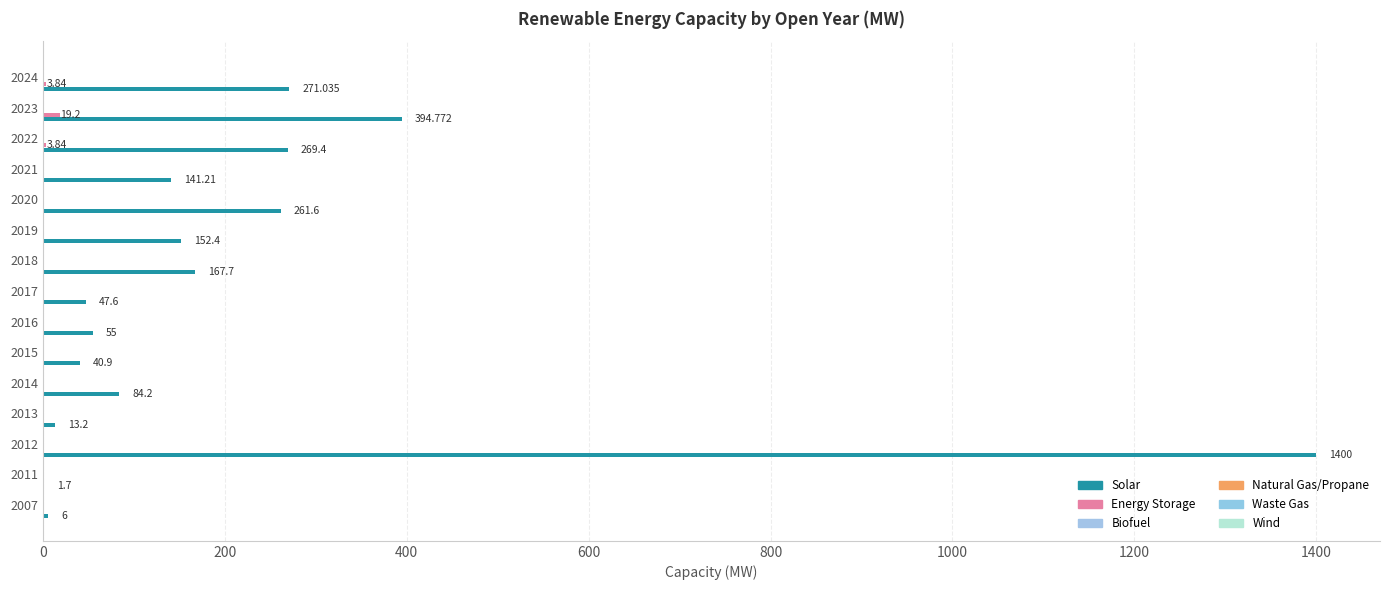

How many categories are shown in the chart?

15